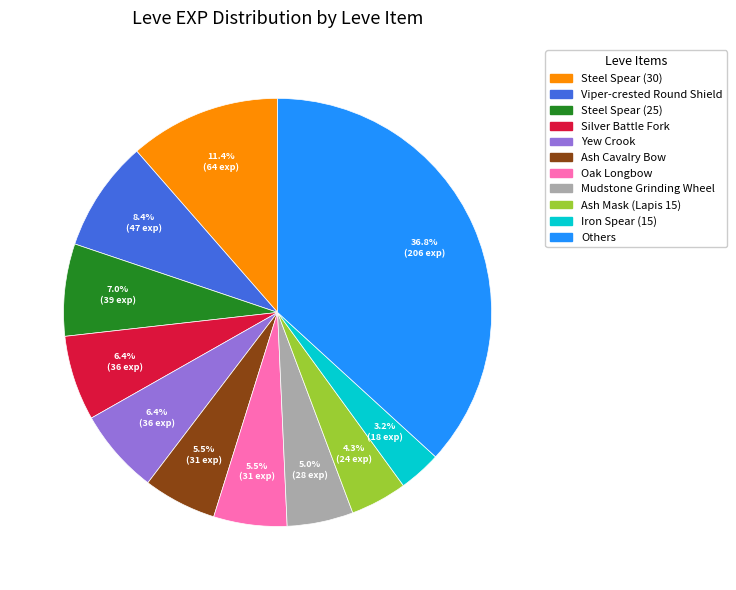

Is there a majority slice in this chart?

No